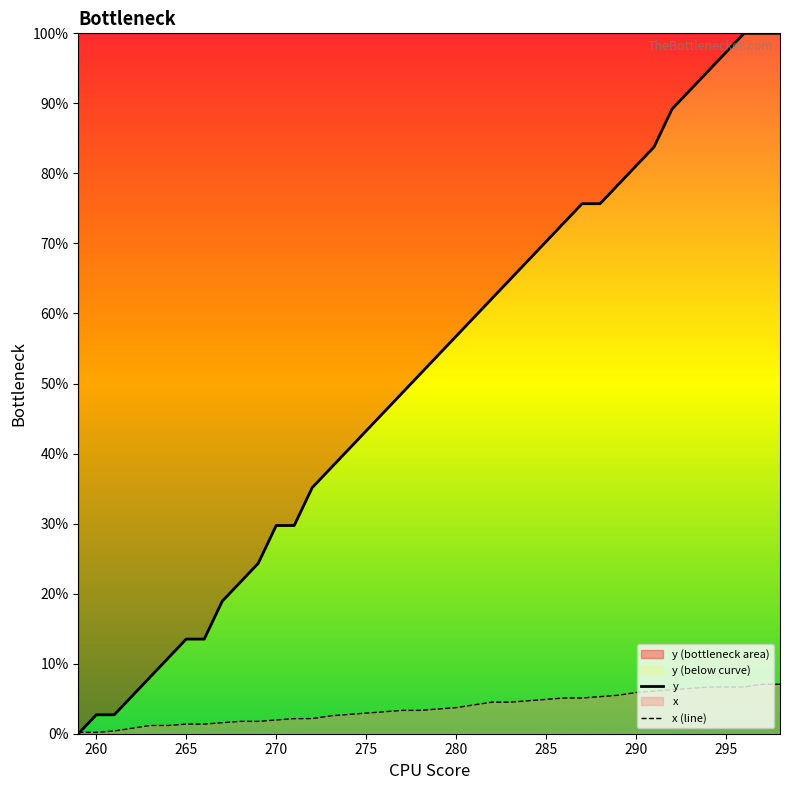

How many times do y and x (line) cross each other?

1